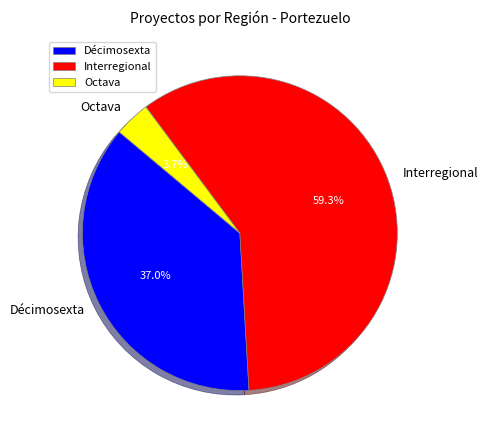

Is it true that Interregional is 54% of the pie?

False